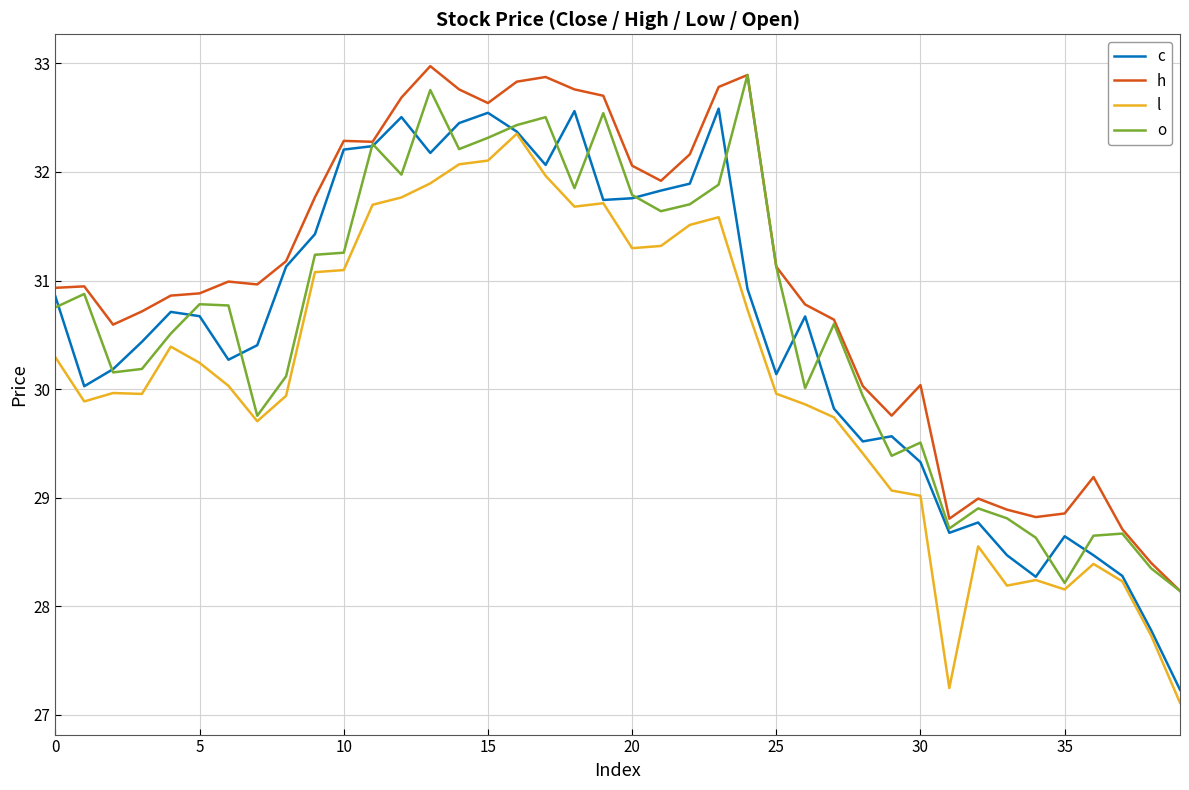

Which series has the largest total across all categories?

h